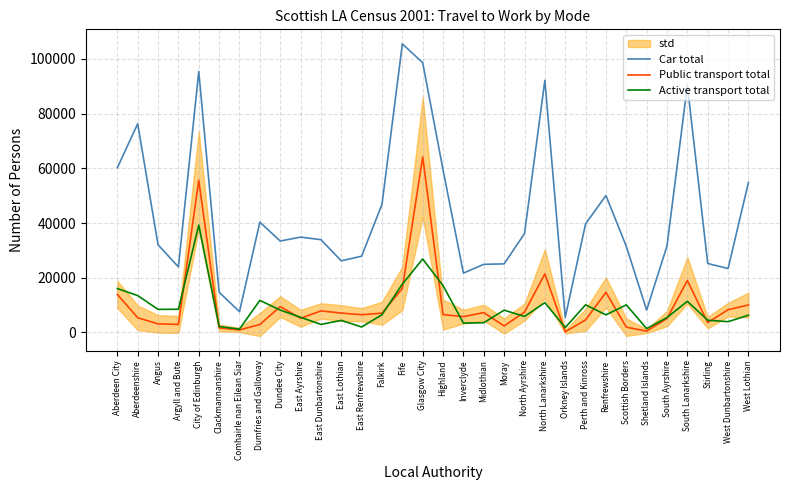

What are all the series names shown in the legend?

Car total, Public transport total, Active transport total